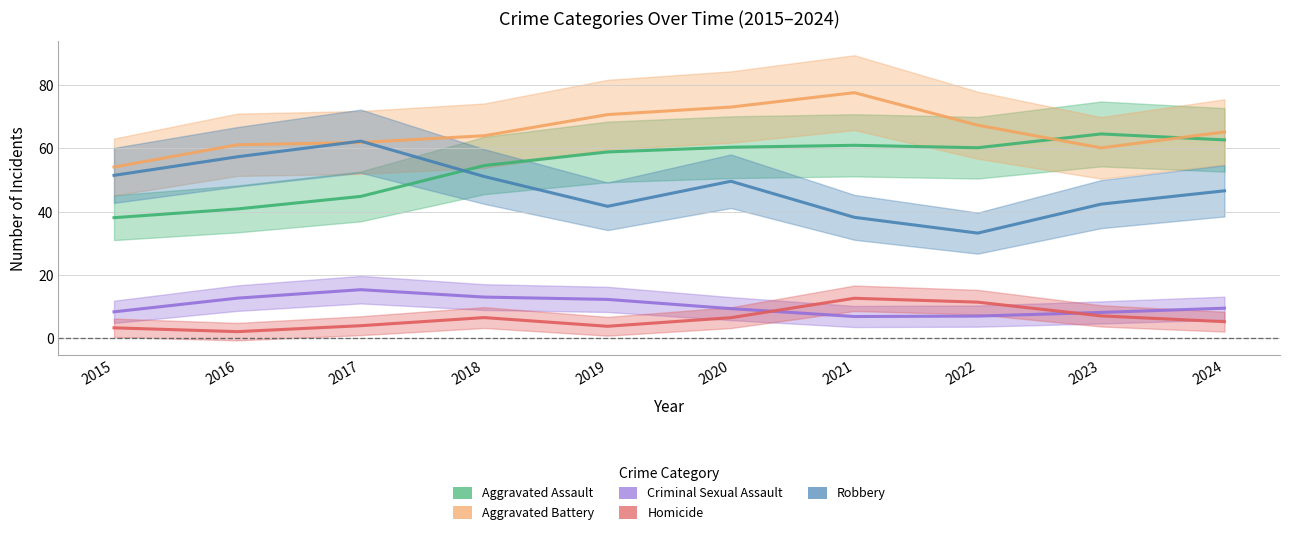

What is the average value of the Criminal Sexual Assault series?

10.3